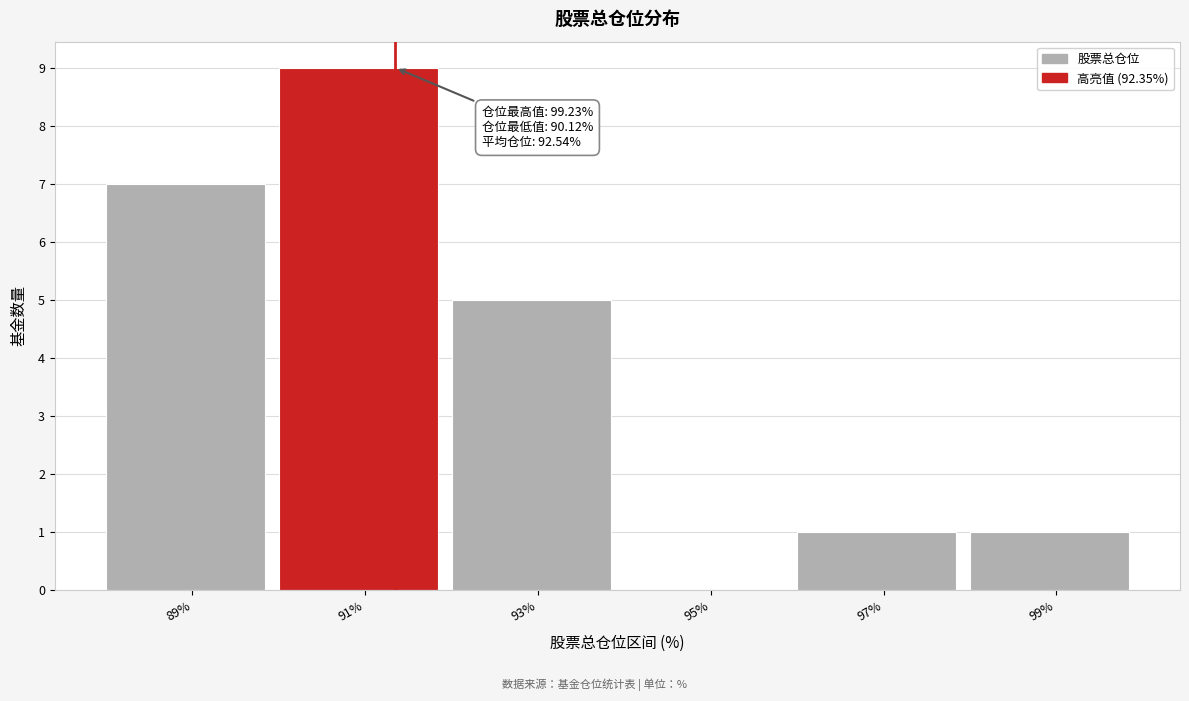

Reading right to left, transcribe all the data shown in this chart.

99%=1	97%=1	95%=0	93%=5	91%=9	89%=7